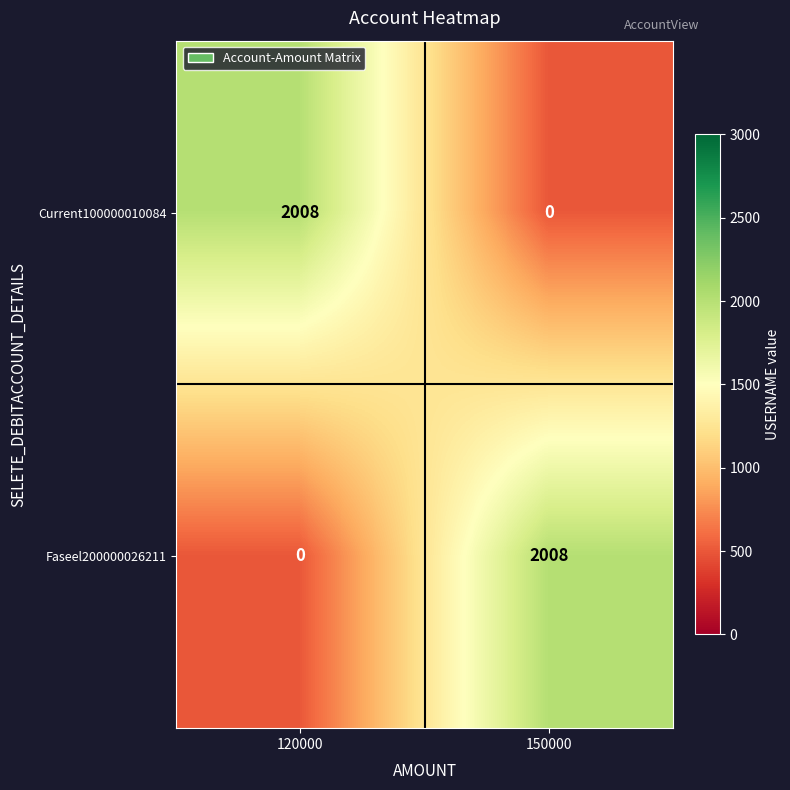

True or false: Current100000010084 has a value of 0 at 150000.

True